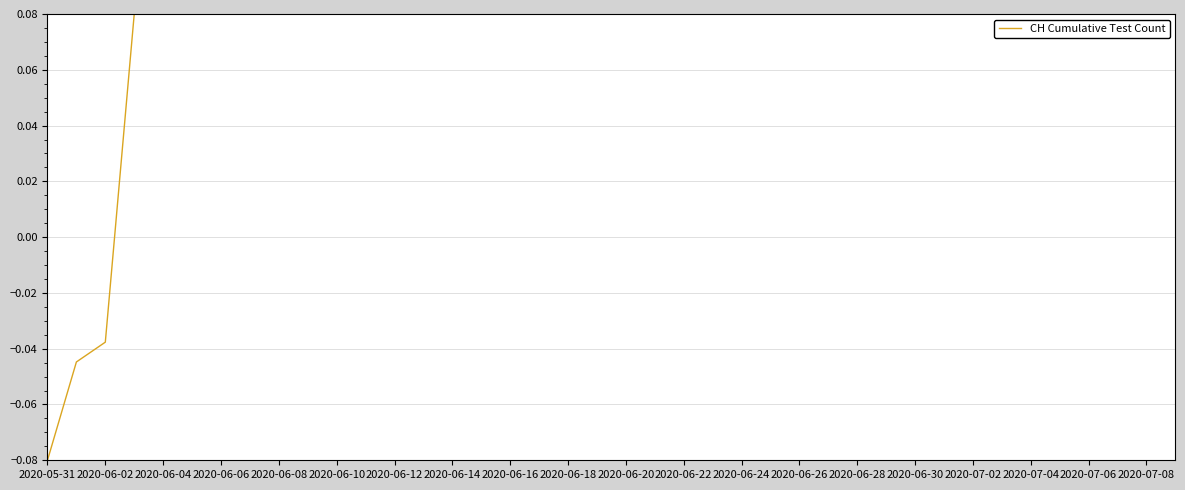

Which category has the lowest value across all series?

2020-05-31